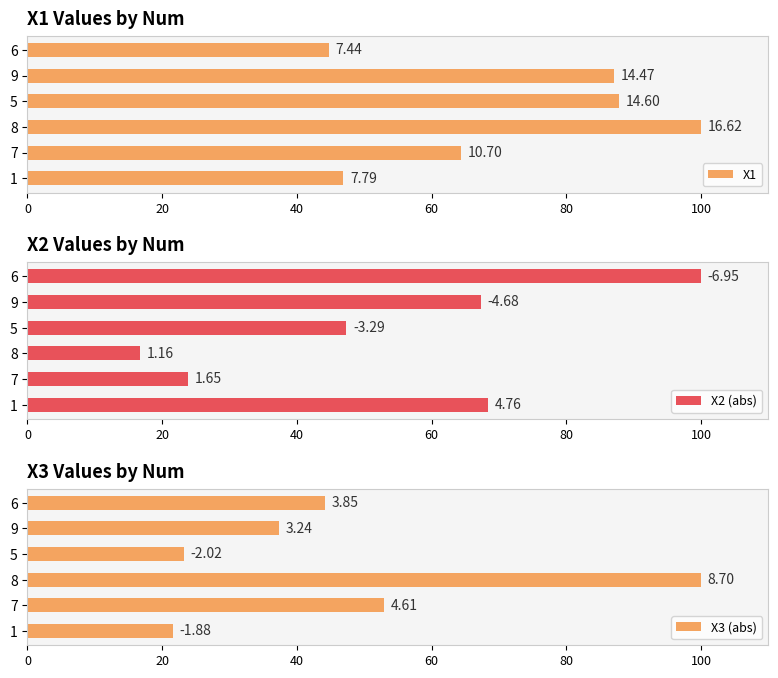

What are all the series names shown in the legend?

X1, X2 (abs), X3 (abs)